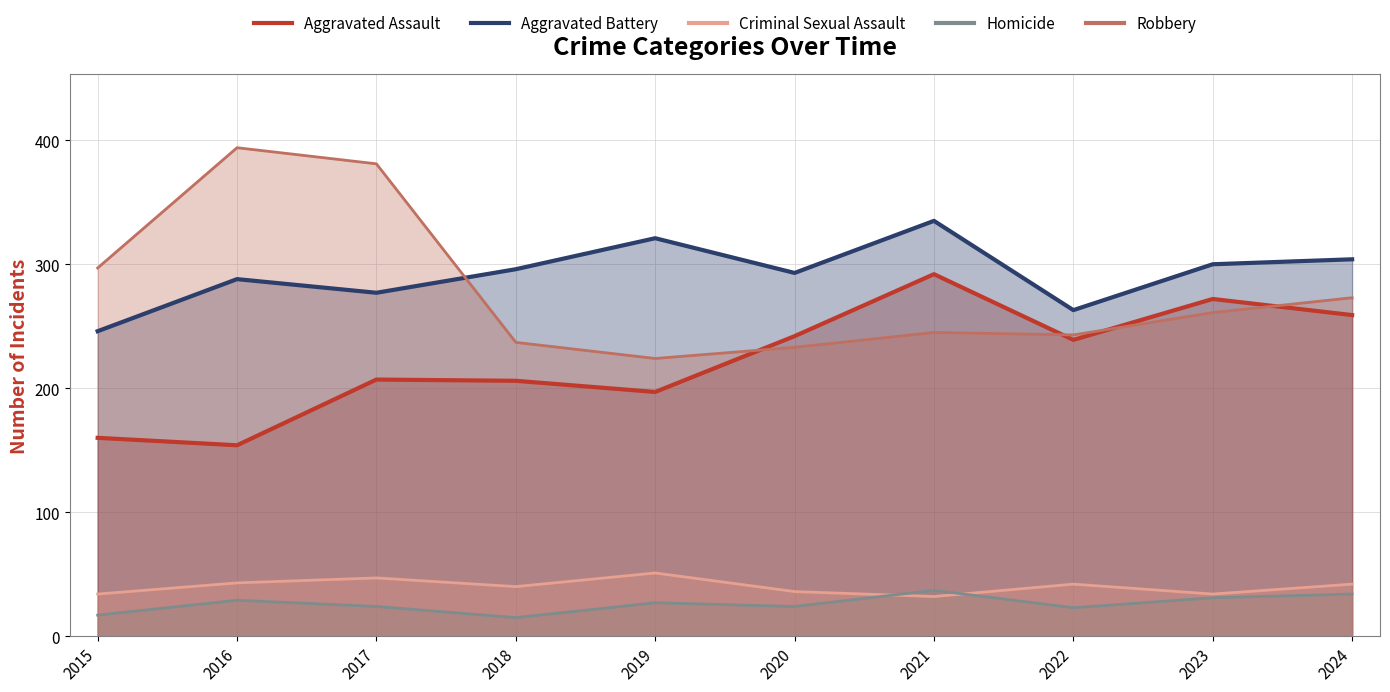

Is it true that Aggravated Battery equals 300 at 2023?

True